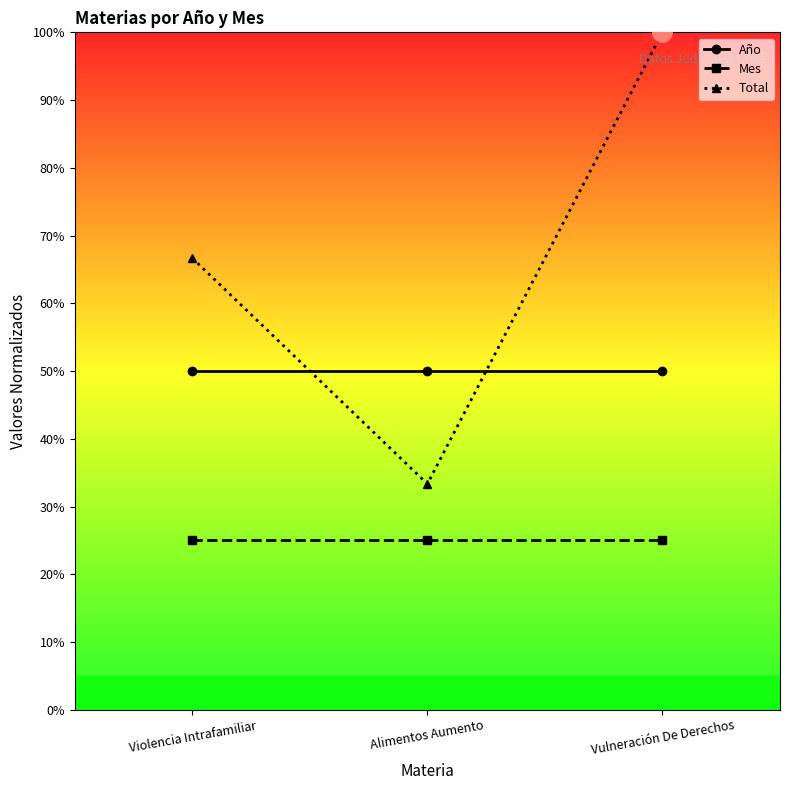

At which category is the sum across all series the highest?

Vulneración De Derechos